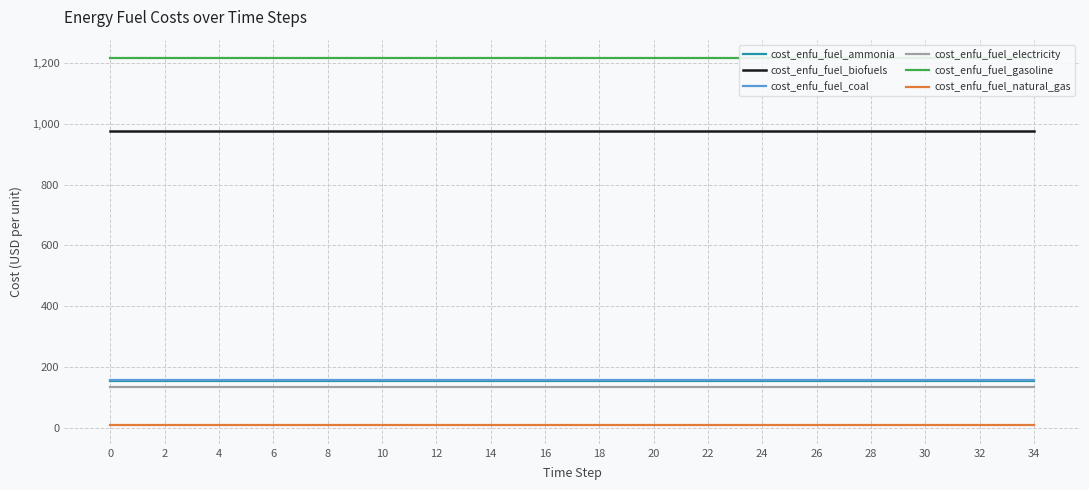

What are all the series names shown in the legend?

cost_enfu_fuel_ammonia, cost_enfu_fuel_biofuels, cost_enfu_fuel_coal, cost_enfu_fuel_electricity, cost_enfu_fuel_gasoline, cost_enfu_fuel_natural_gas